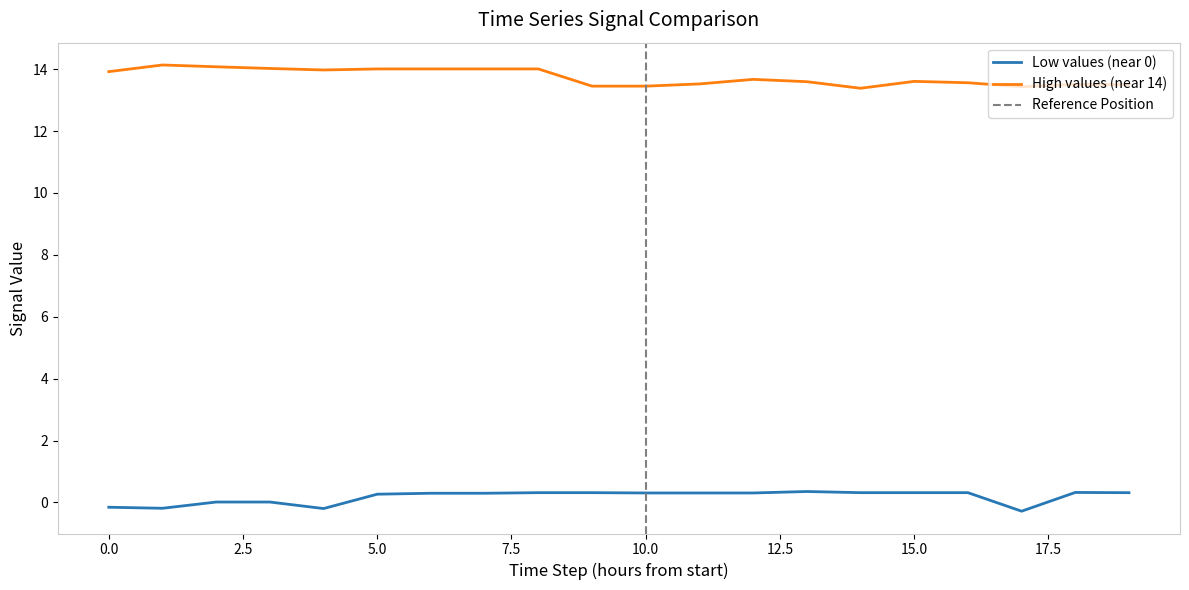

At which label is Low values (near 0) closest to 0?

2